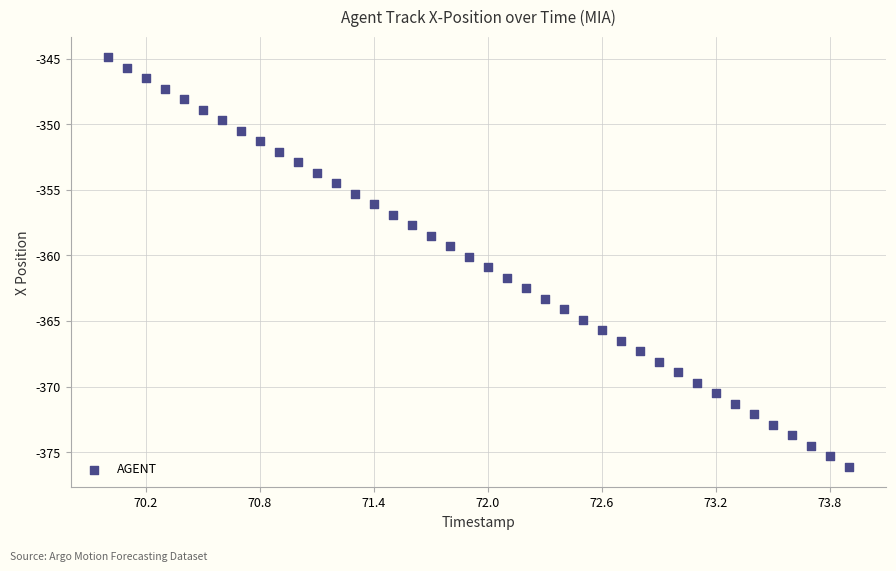

What is the range of Y values (max minus min)?

31.2